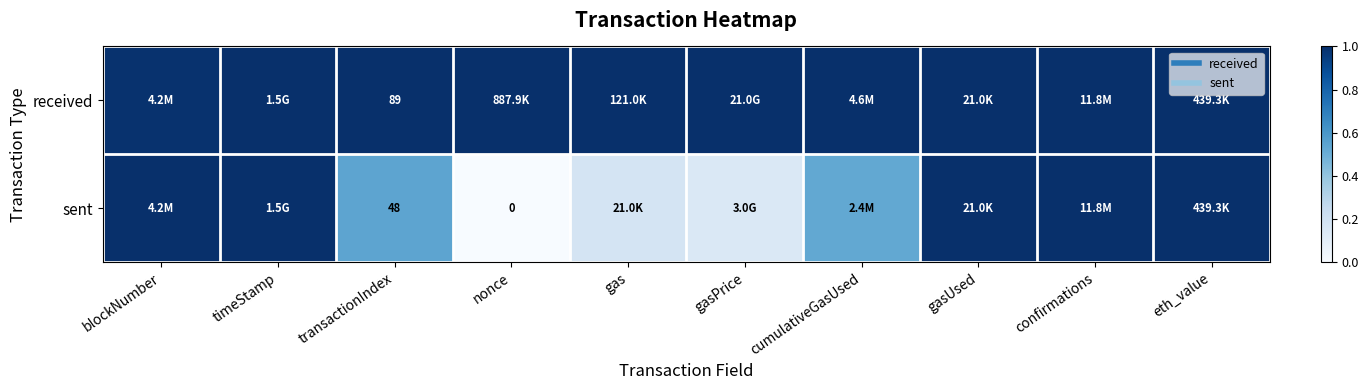

At how many categories does at least one series exceed 0?

10